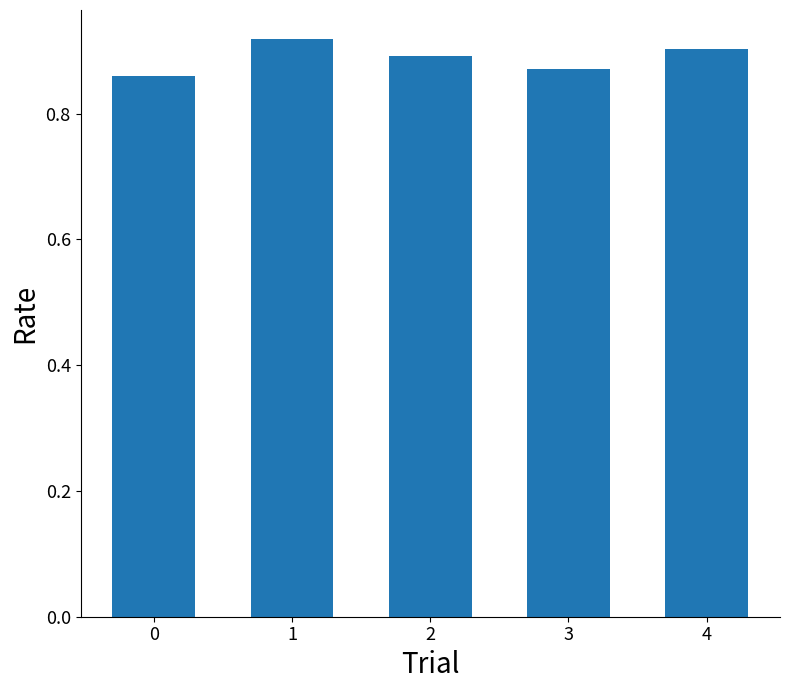

What is the sum of the values at 0 and 2?

1.8